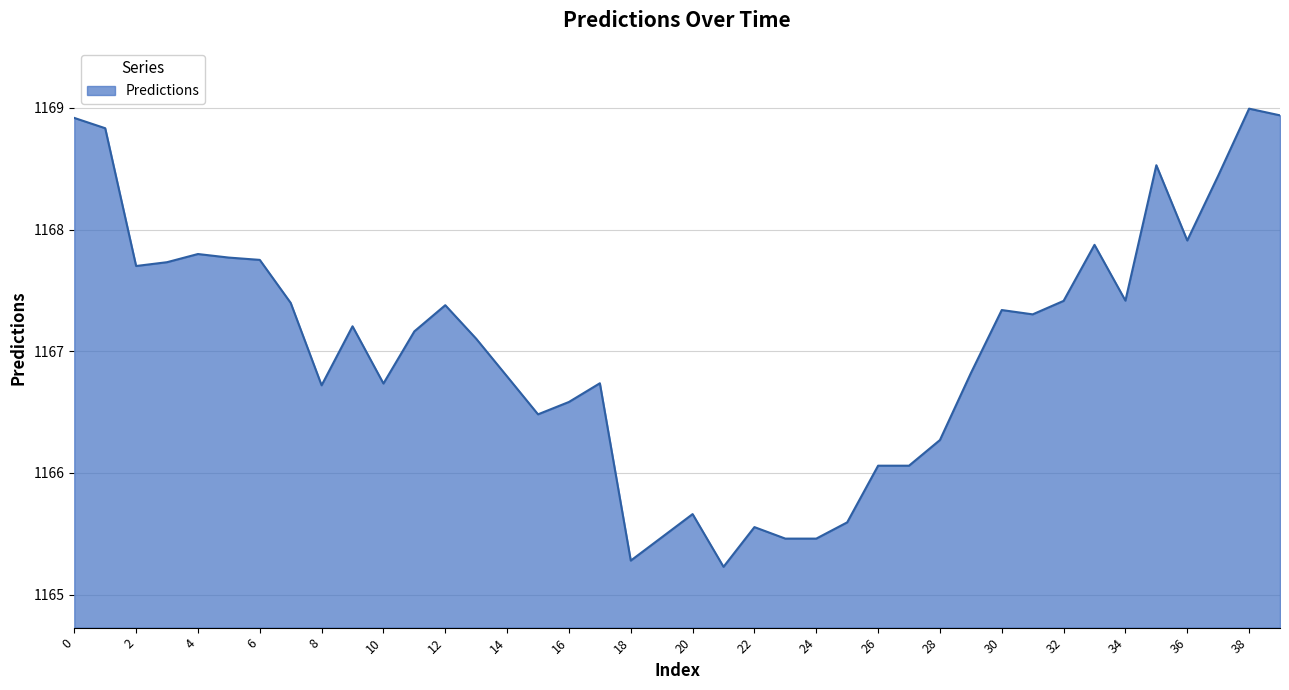

How many lines are shown in the chart?

1